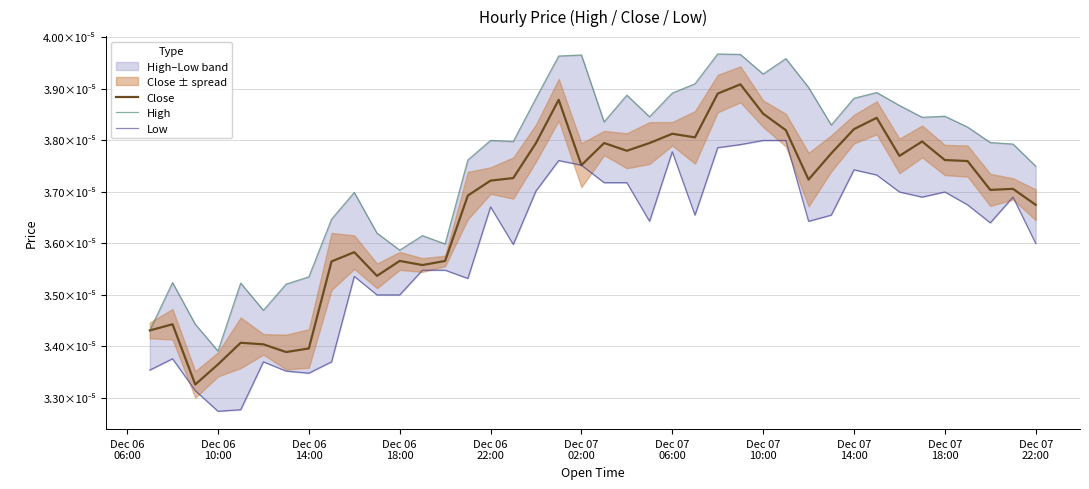

How many lines are shown in the chart?

3